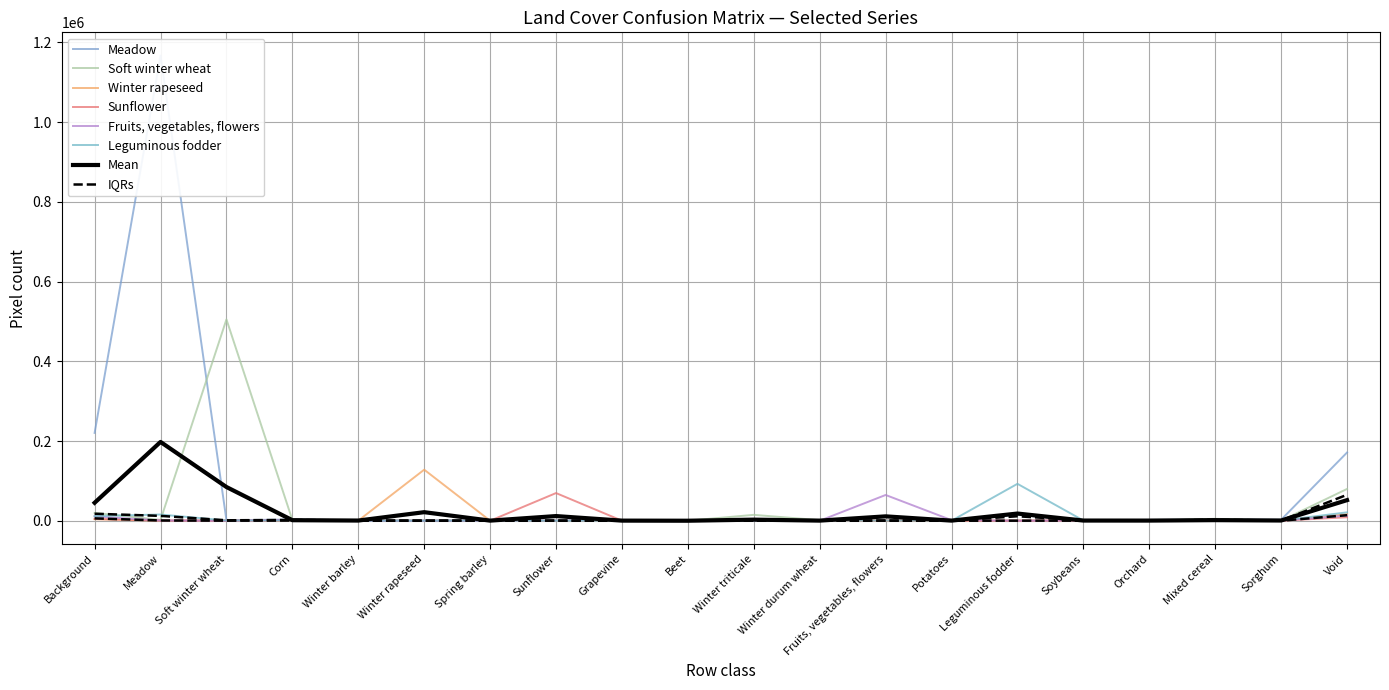

Which label corresponds to the largest value in the chart?

Meadow